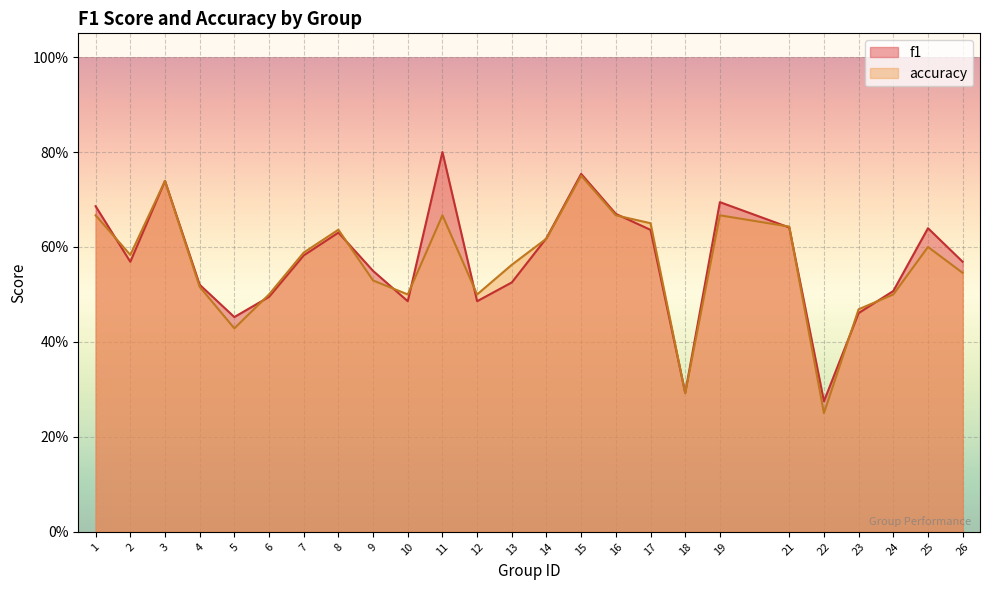

In accuracy, how many points are higher than both neighbors (excluding endpoints)?

6